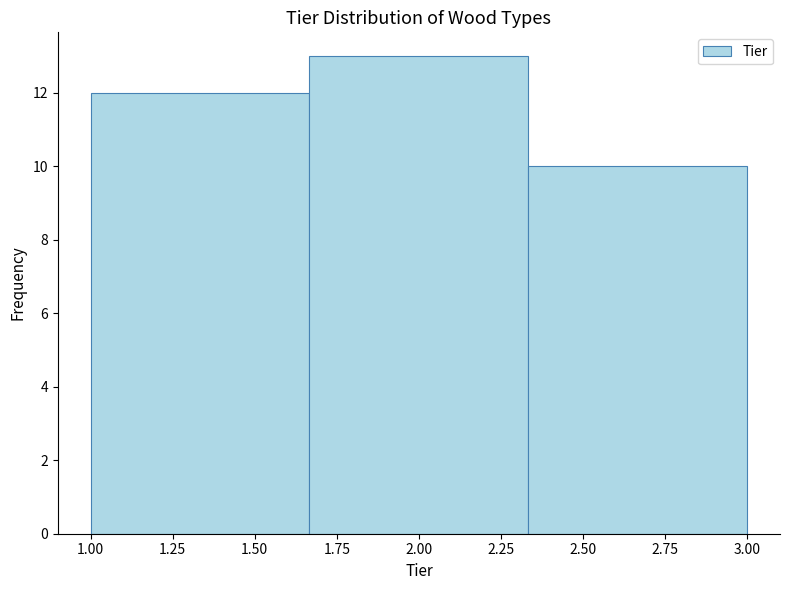

How tall is the bar that spans 1.65 to 2.35 on the x-axis? Neither the bar edges nor the heights are printed on the chart, so give them approximately, as read against the axes.

13